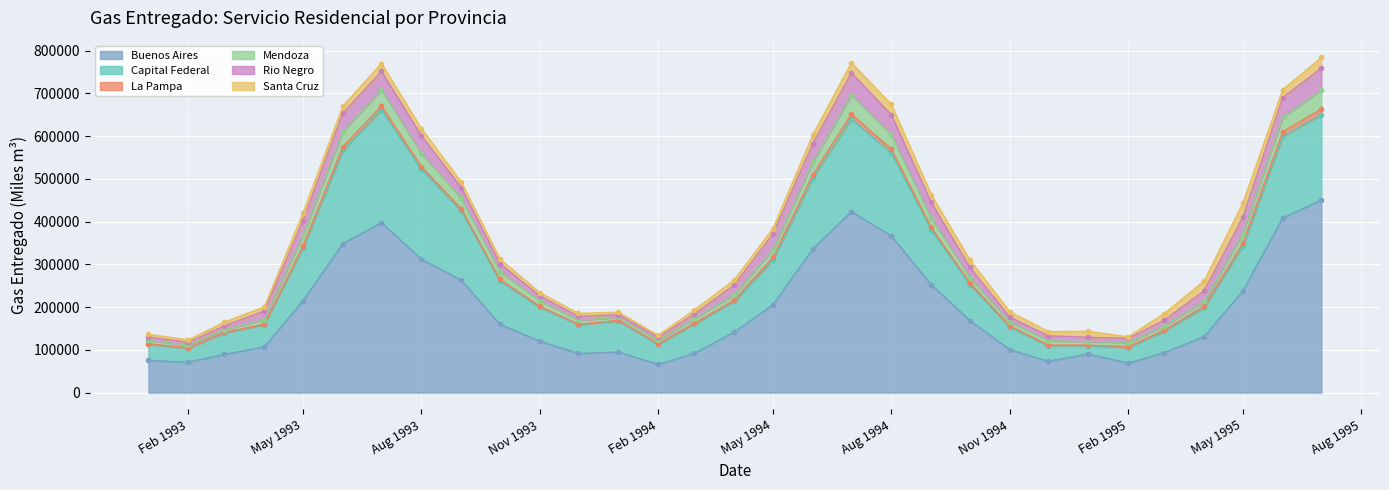

Where is Mendoza nearest to the value 438448?

1994-09